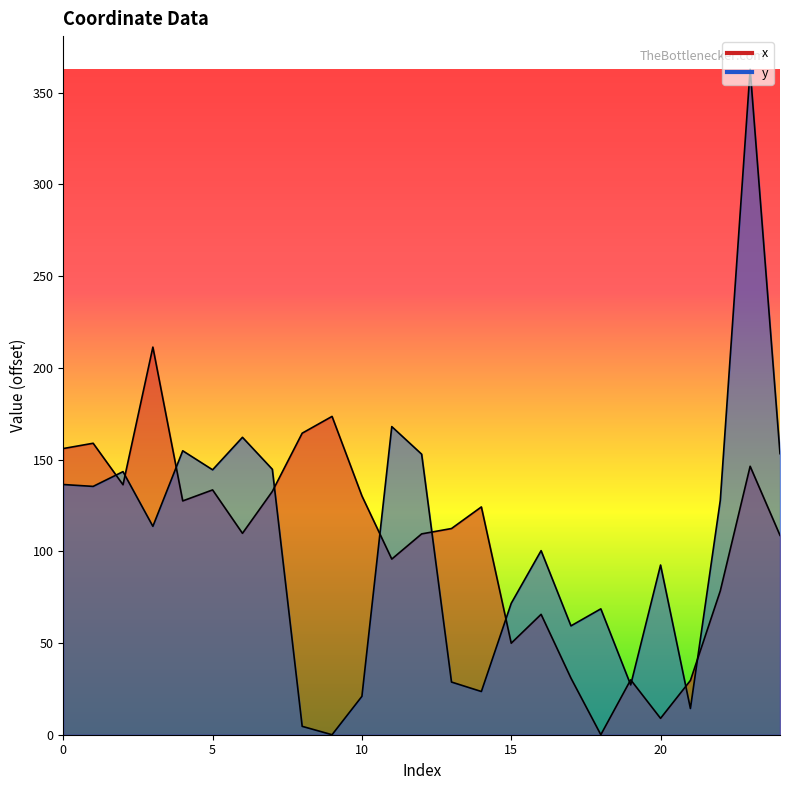

Does the chart have visible grid lines?

No